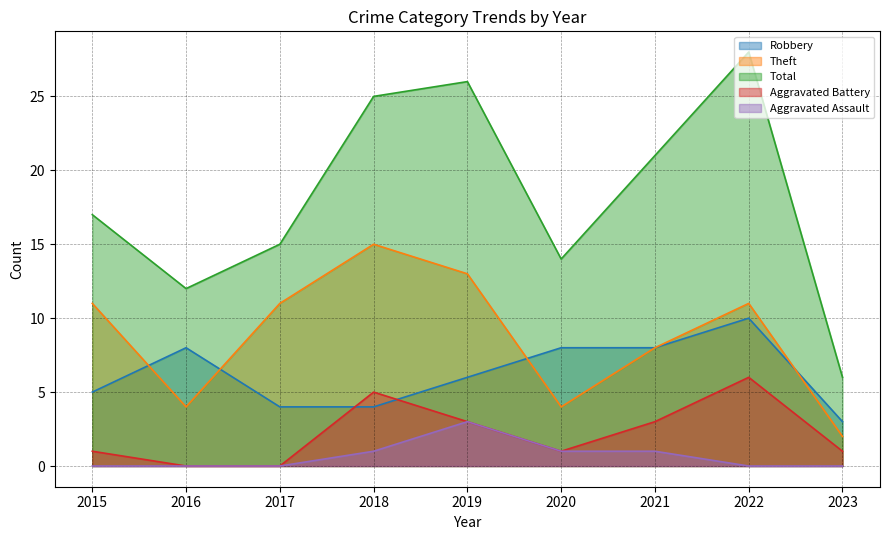

True or false: Aggravated Assault and Theft cross at least once.

False